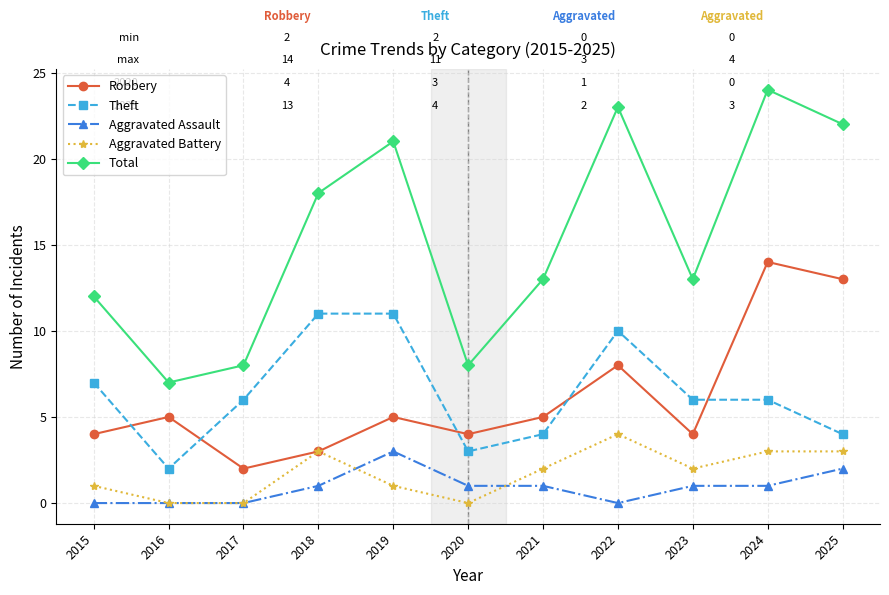

What is the difference between the highest and lowest values at 2023?

12